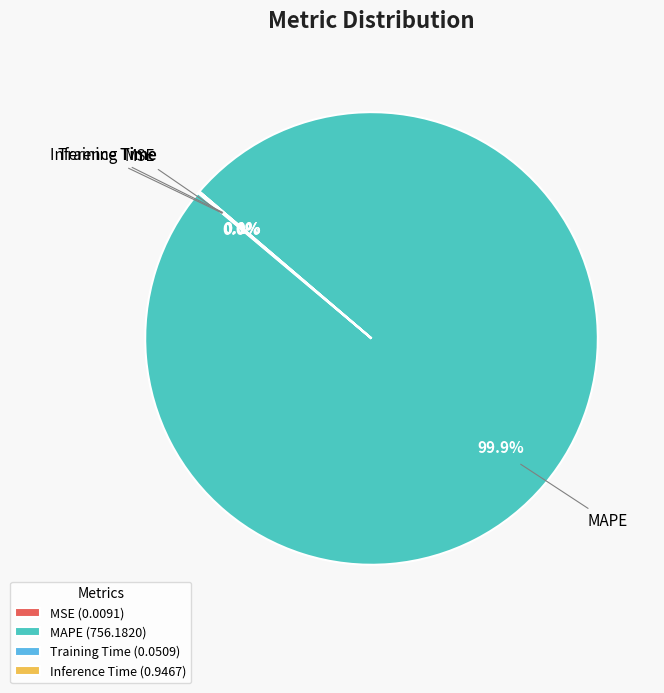

Is there any slice that represents more than half of the pie?

Yes